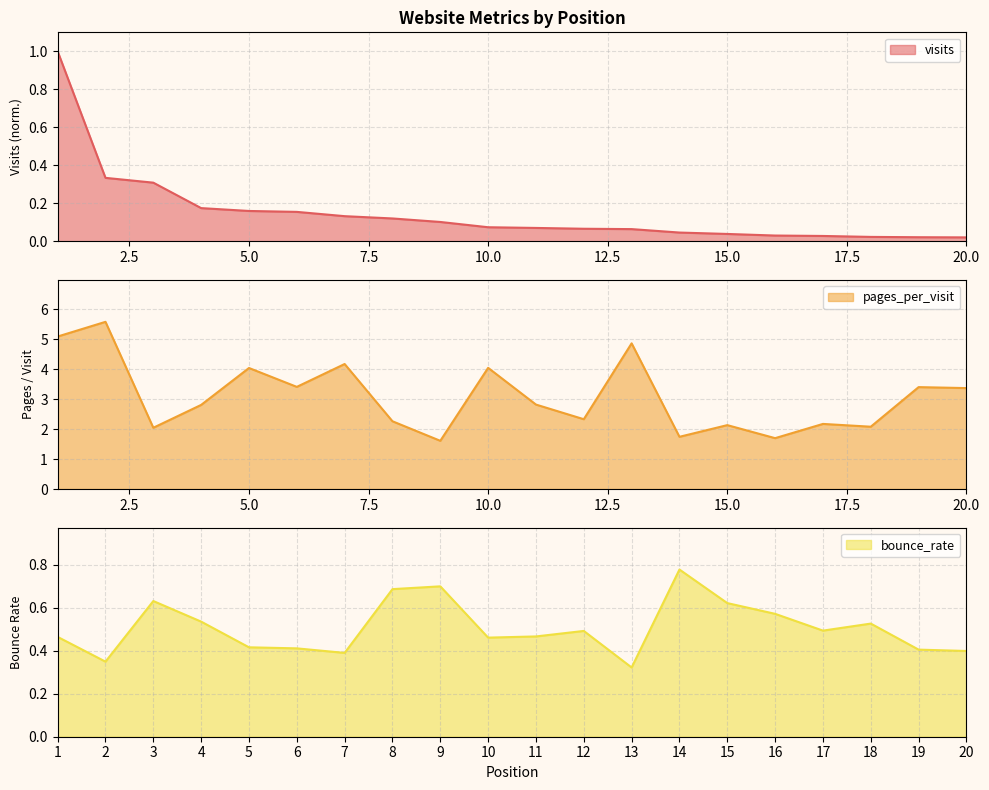

Count the number of data series in this chart.

3